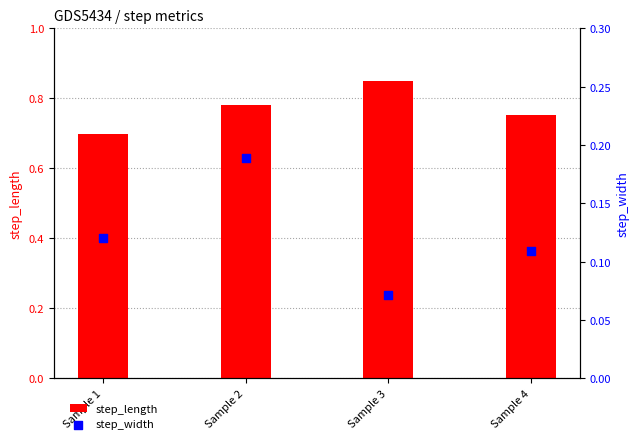

What are all the series names shown in the legend?

step_length, step_width